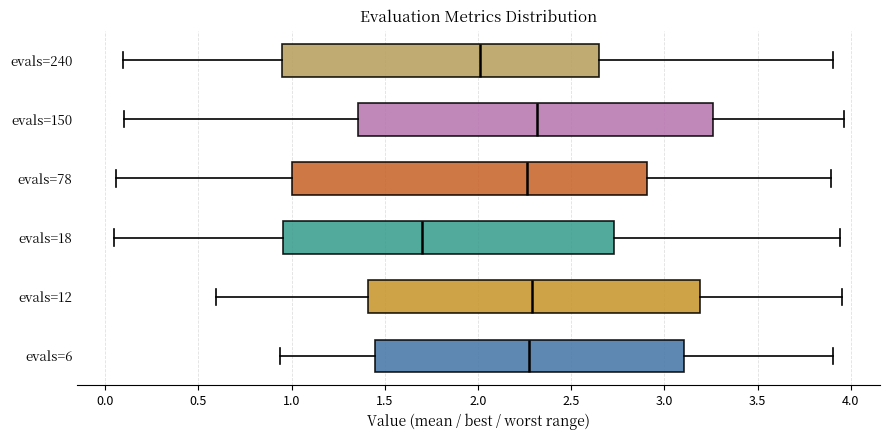

Reading bottom to top, transcribe this box plot: for each box, give where its median line is, the range the box spans, and where its two whiskers end, as read against the x-axis. The values are not printed on the chart, so give them approximately, as read against the axis.

evals=6: median 2.25, box 1.45 to 3.10, whiskers 0.95 to 3.90
evals=12: median 2.30, box 1.40 to 3.20, whiskers 0.60 to 3.95
evals=18: median 1.70, box 0.95 to 2.75, whiskers 0.05 to 3.95
evals=78: median 2.25, box 1.00 to 2.90, whiskers 0.05 to 3.90
evals=150: median 2.30, box 1.35 to 3.25, whiskers 0.10 to 3.95
evals=240: median 2.00, box 0.95 to 2.65, whiskers 0.10 to 3.90